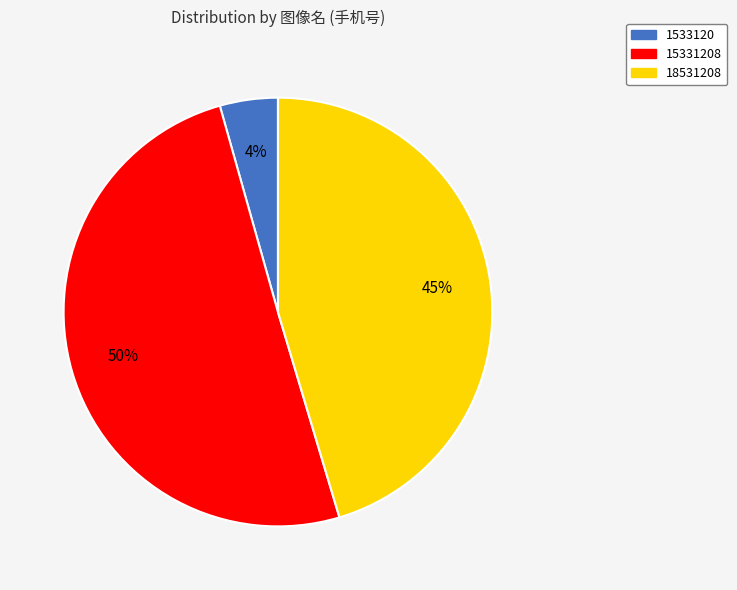

Count the number of slices in the pie.

3